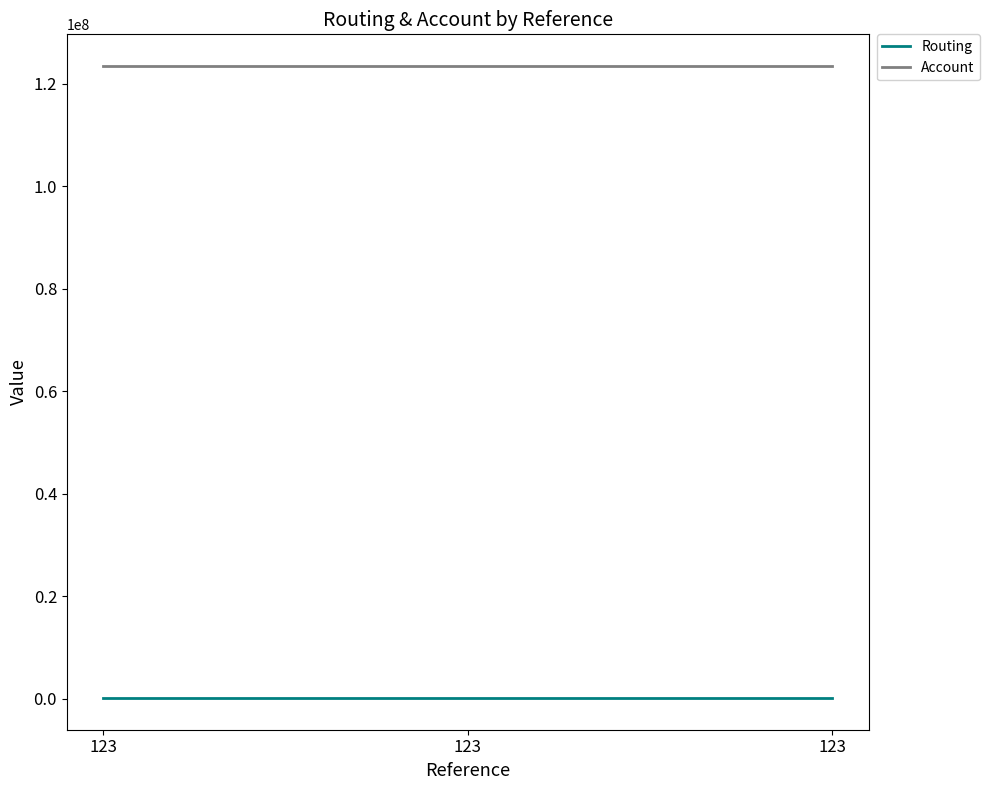

How many lines are shown in the chart?

2